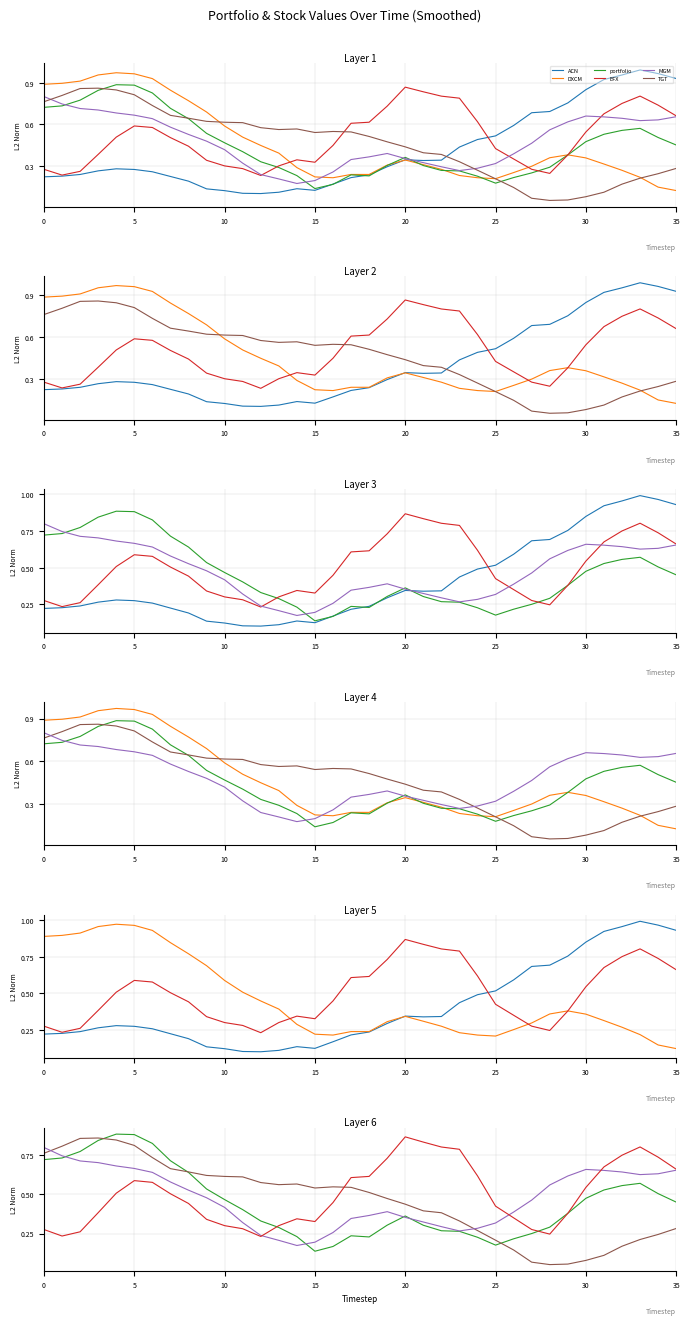

How many interior local valleys does the ACN series have?

3